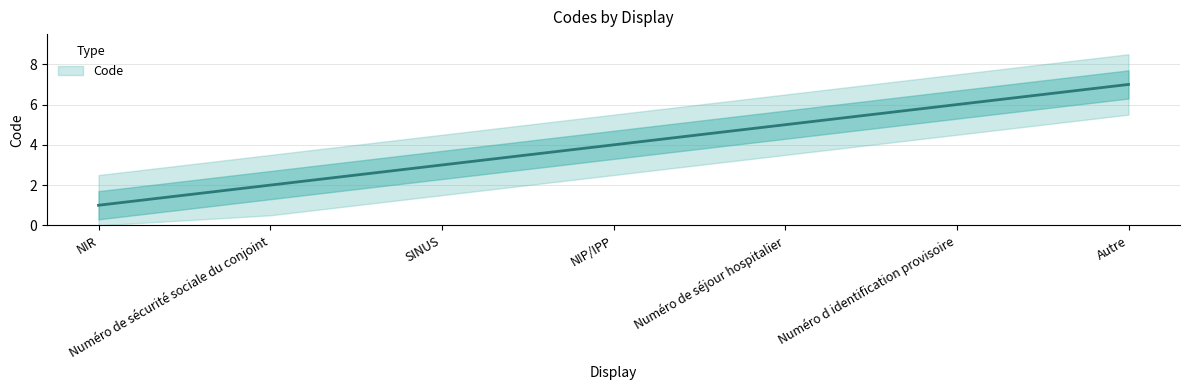

What is the value of the 6th point from the left?

6